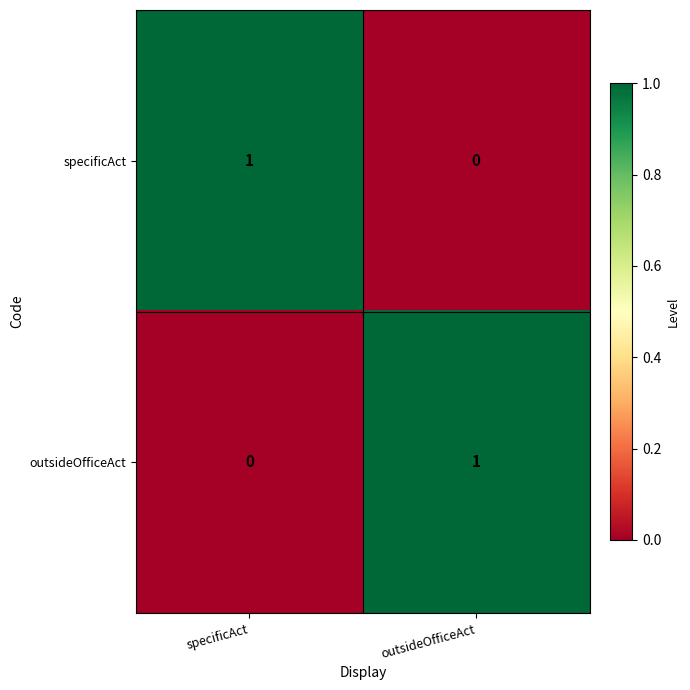

Rank the series at outsideOfficeAct from lowest to highest value.

specificAct, outsideOfficeAct